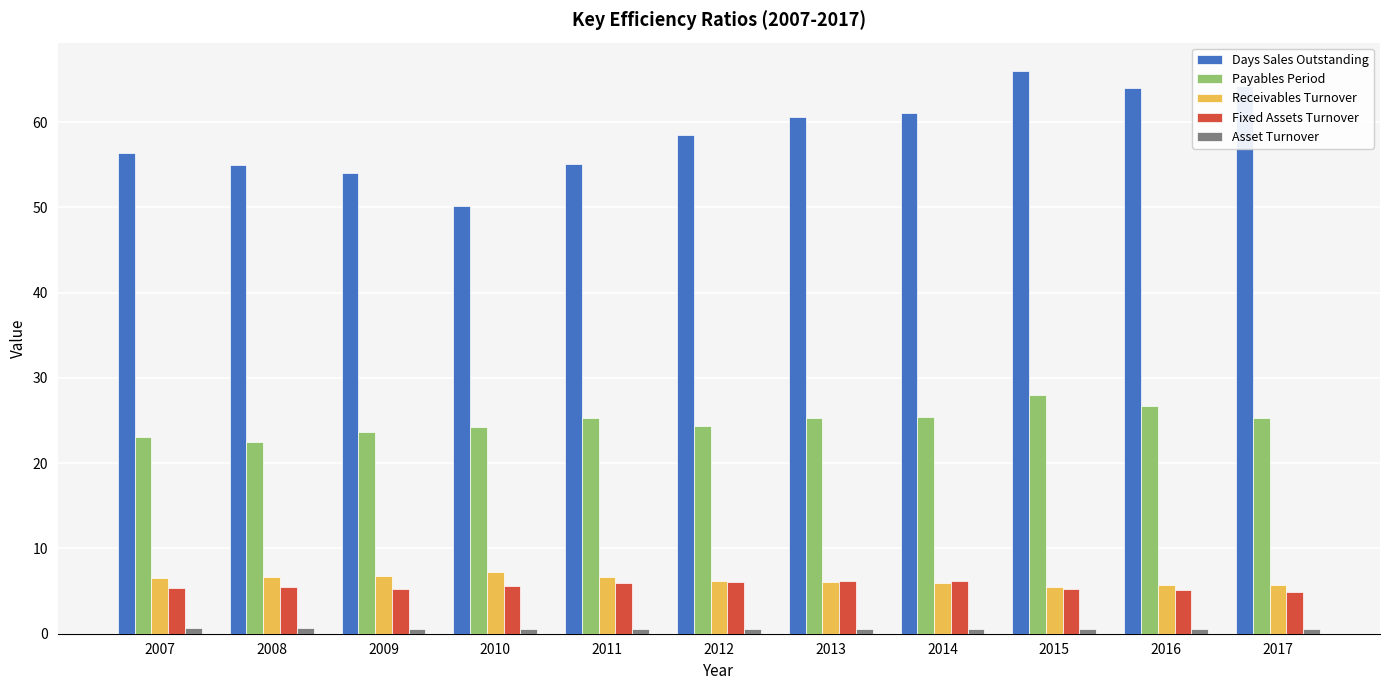

What is the average value of the Days Sales Outstanding series?

58.6